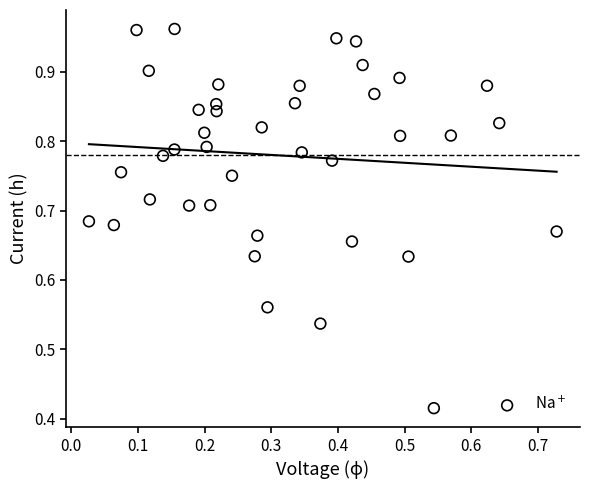

Count the number of points in this scatter plot.

40